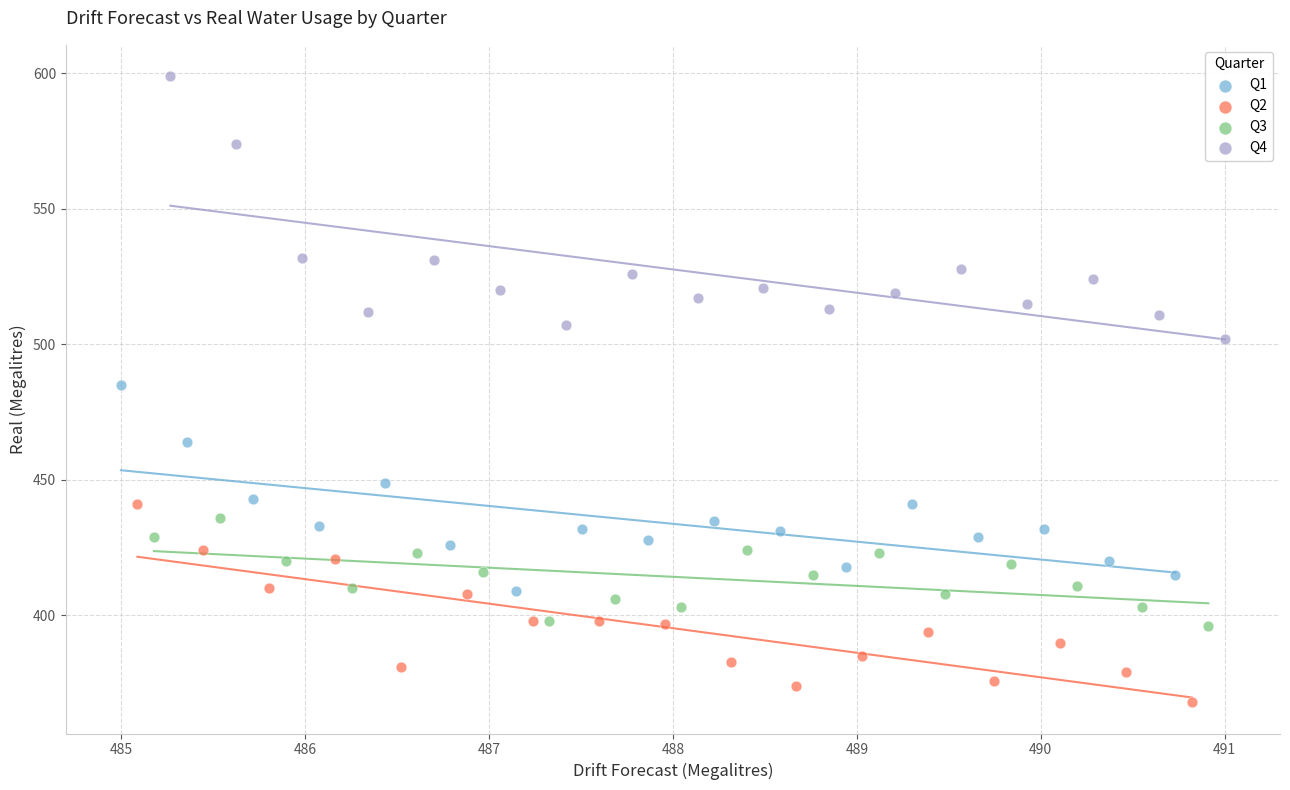

Which series reaches the maximum Y coordinate?

Q4